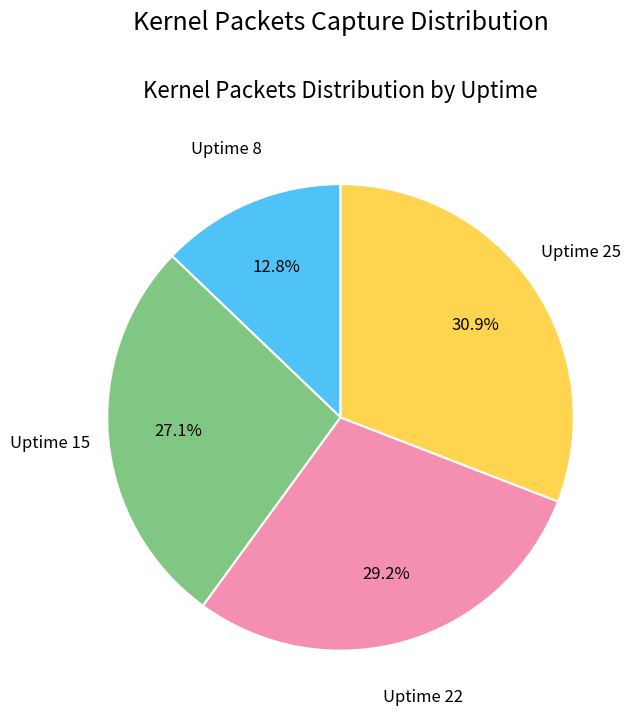

Is there any slice that represents more than half of the pie?

No